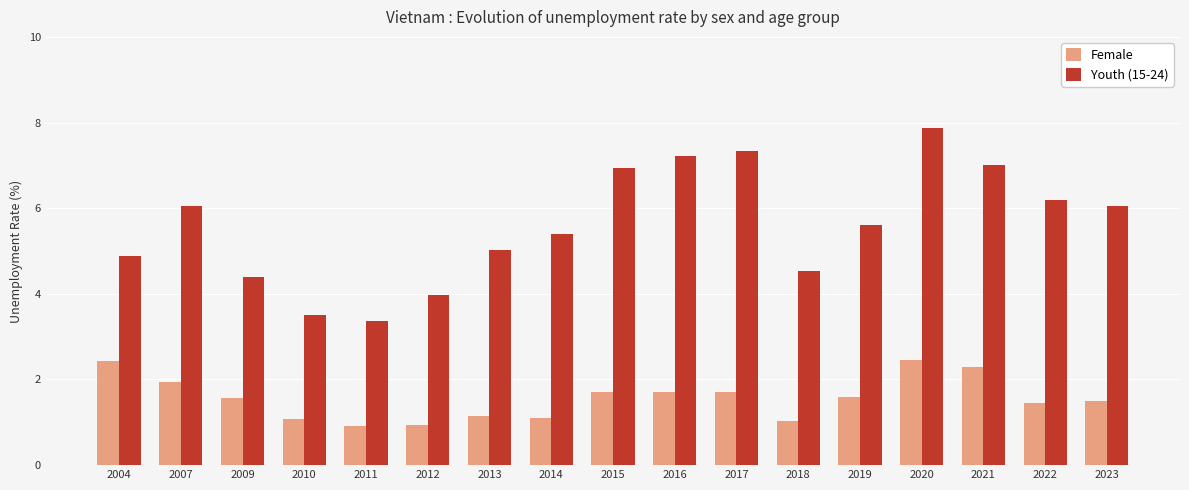

At which label does Female first exceed 1?

2004